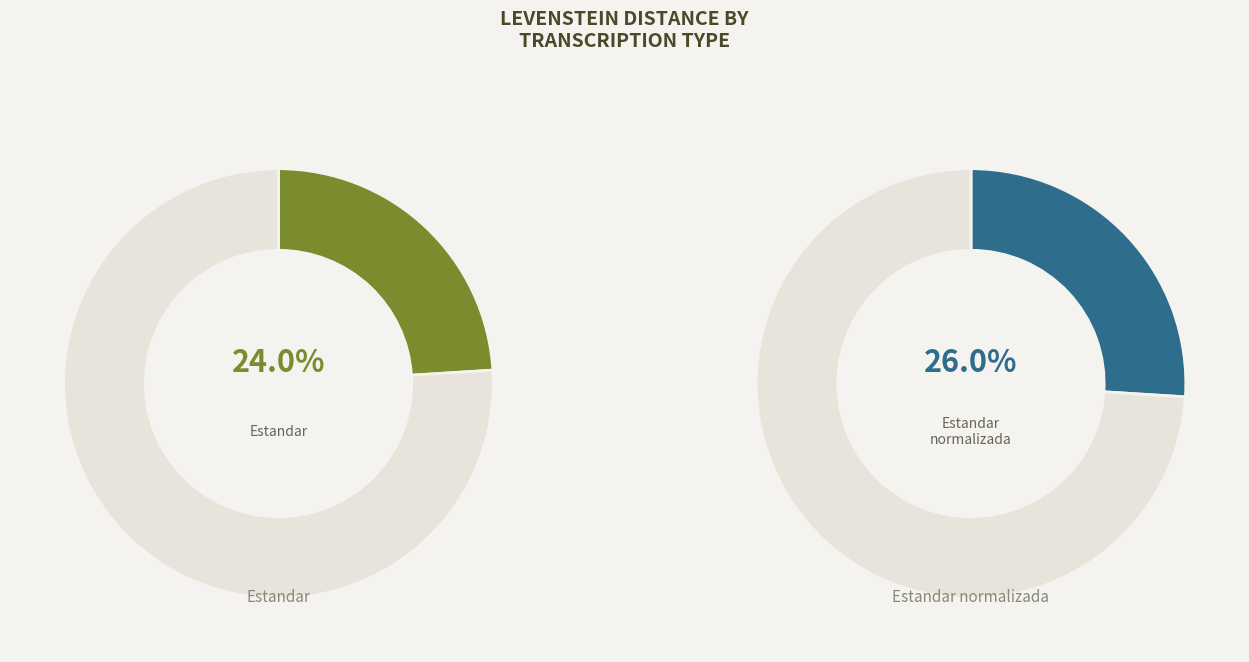

How many slices are in this pie chart?

4